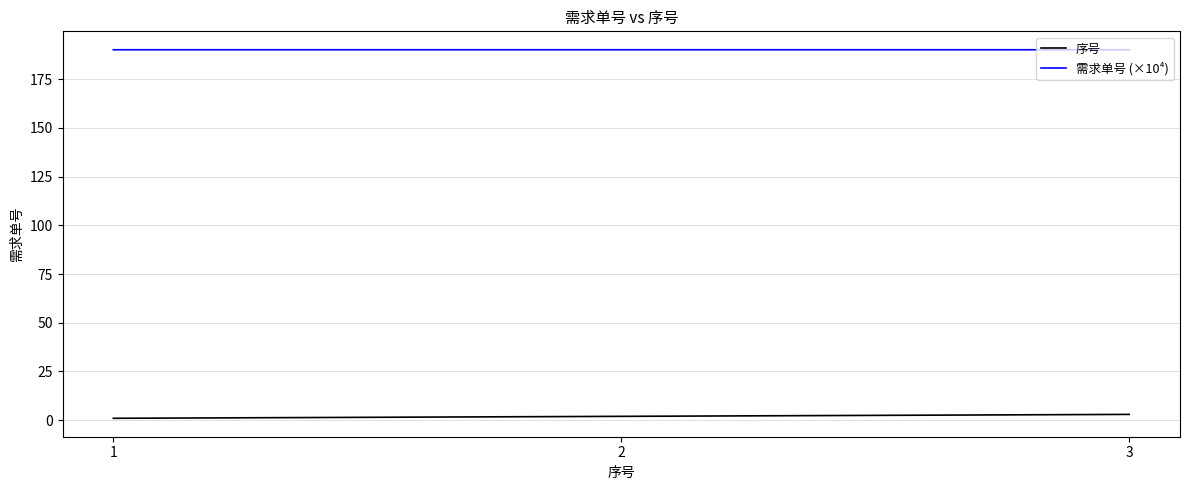

Reading left to right, list all the values displayed in this chart.

序号: 1=1.0	2=2.0	3=3.0
需求单号 (×10⁴): 1=190.0	2=190.0	3=190.0